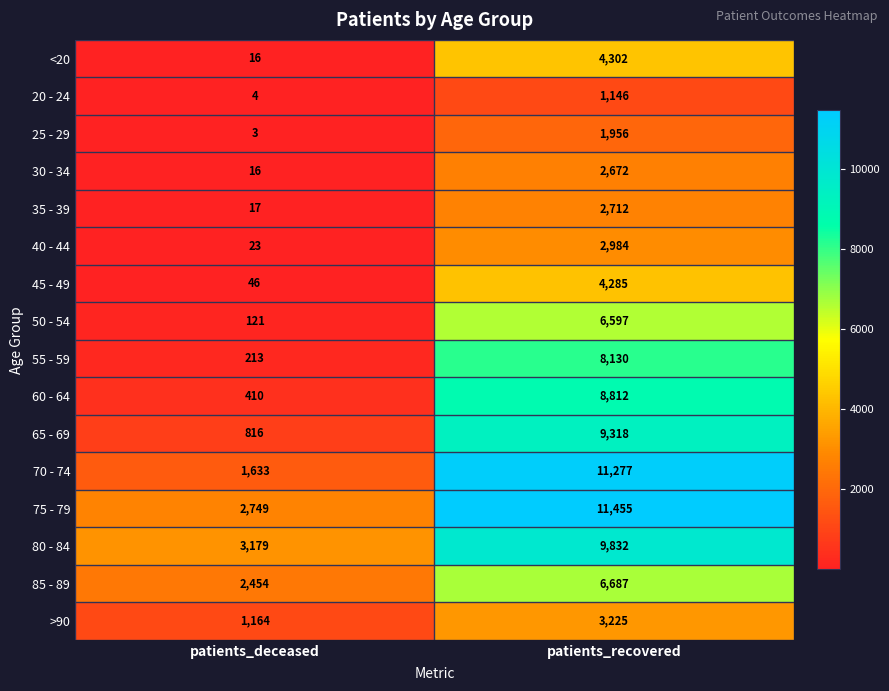

Rank the categories by 55 - 59 value from lowest to highest.

patients_deceased, patients_recovered